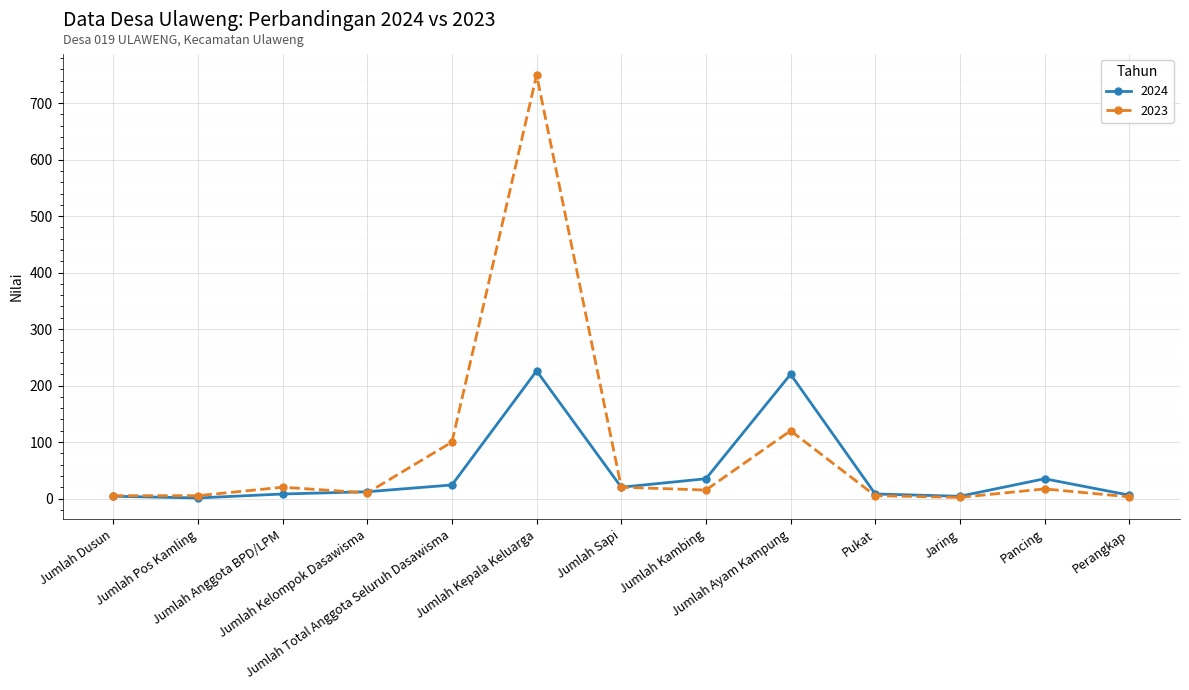

True or false: 2024 has more than 0 points higher than both neighbors.

True